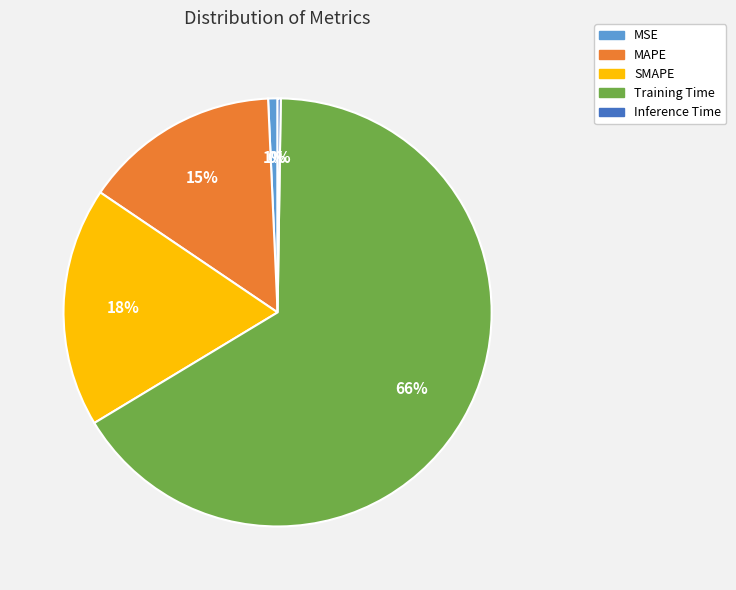

True or false: MAPE accounts for 6% of the total.

False